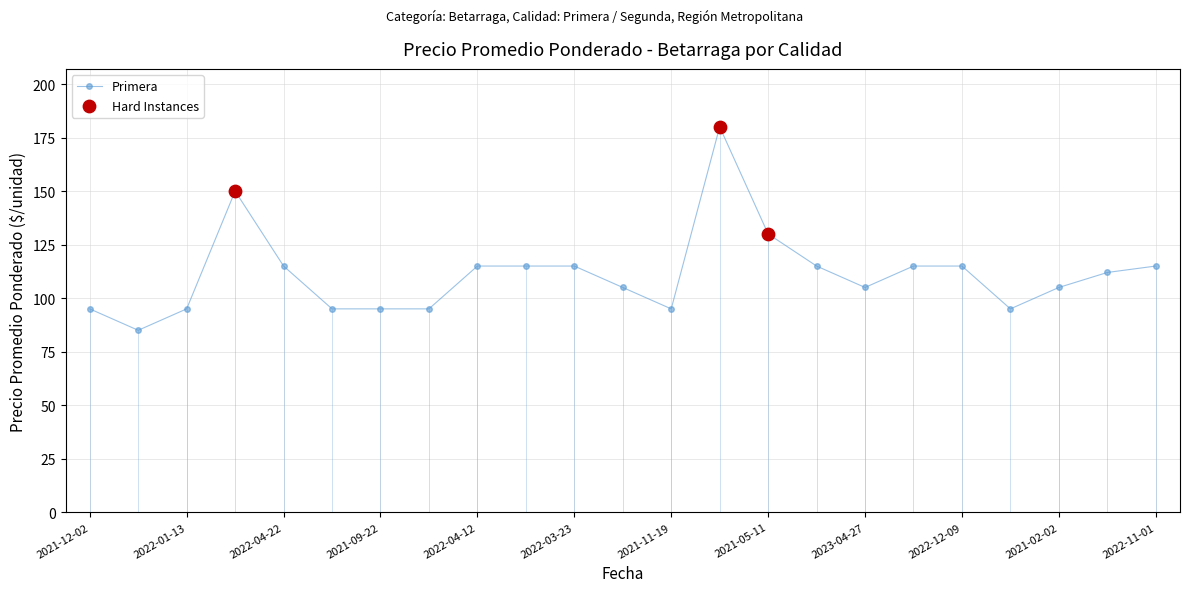

Which has a higher value, 2022-01-13 or 2022-10-07?

2022-10-07